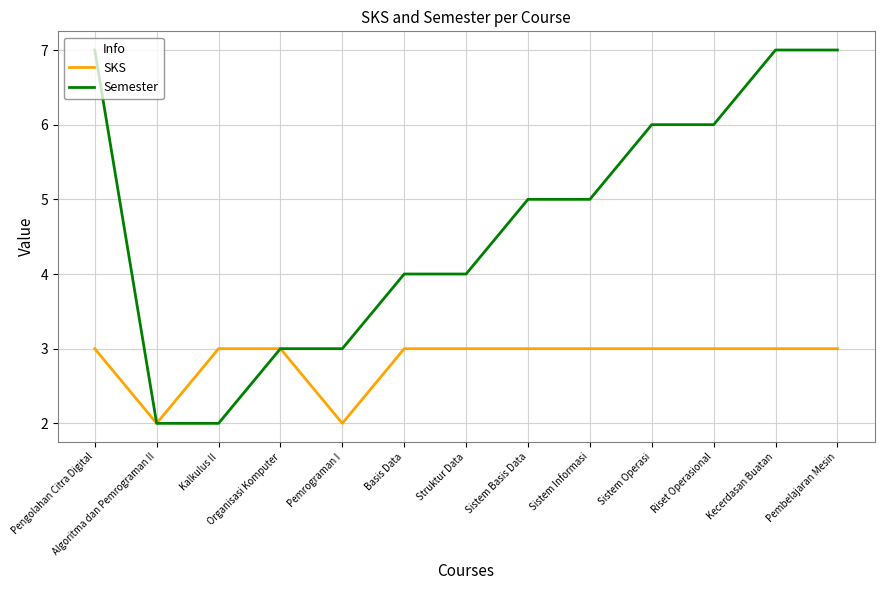

What is the difference between the maximum and minimum values in the Semester series?

5